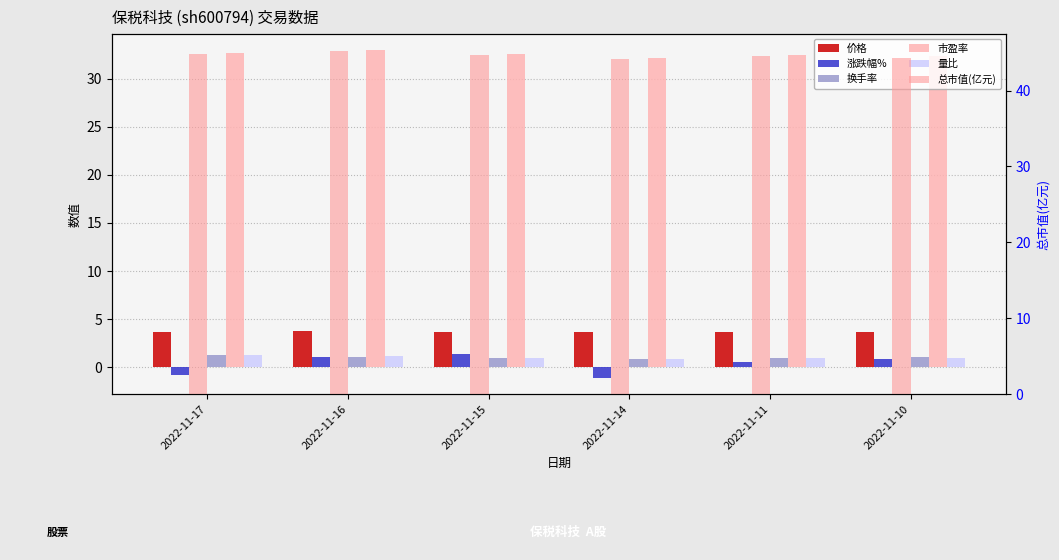

The 价格 series shows 6.3 at 2022-11-17. True or false?

False